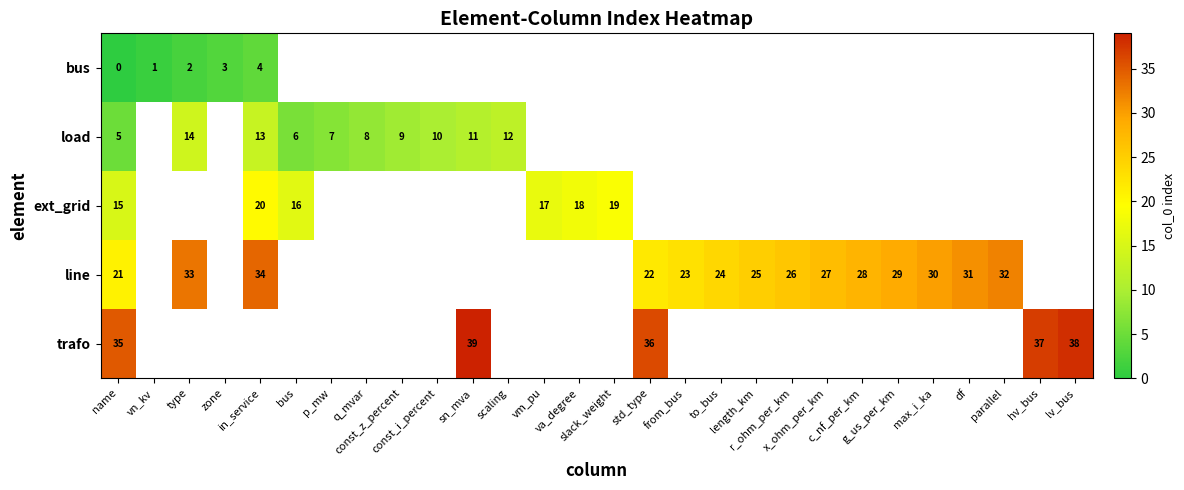

Which series changed the most between in_service and from_bus?

line